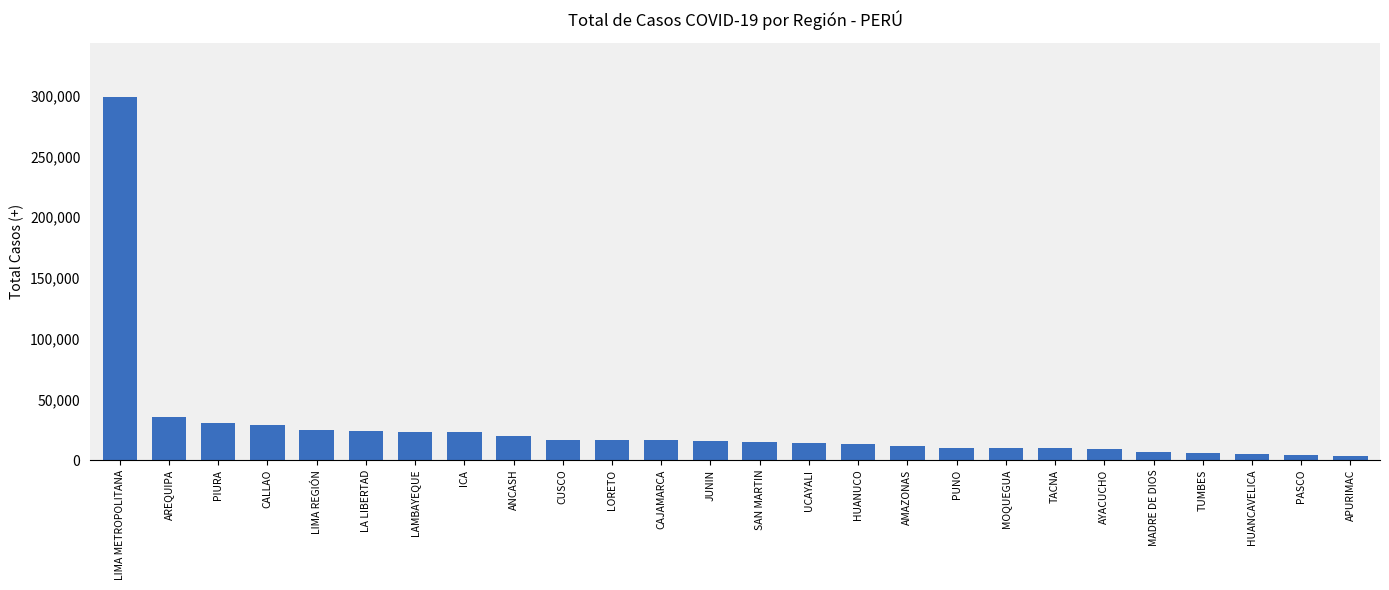

What is the label of the 22nd bar from the right?

LIMA REGIÓN